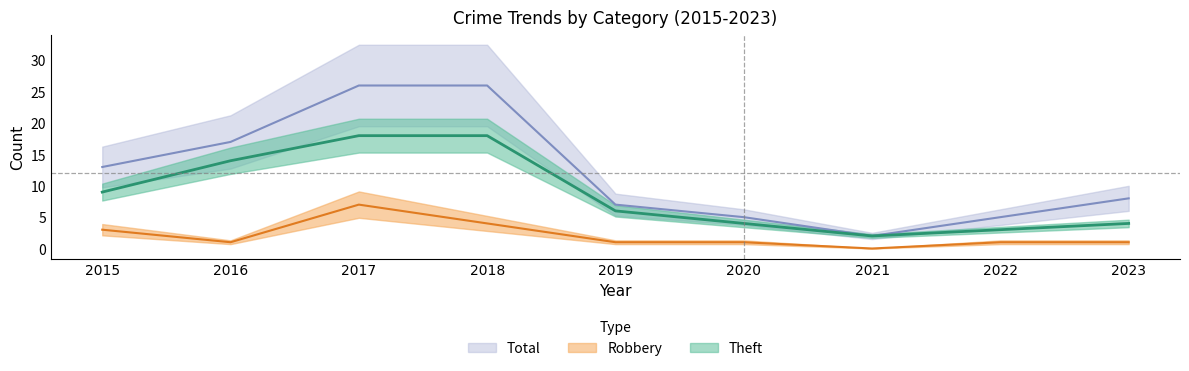

What is the difference between the Robbery values at 2020 and 2015?

2